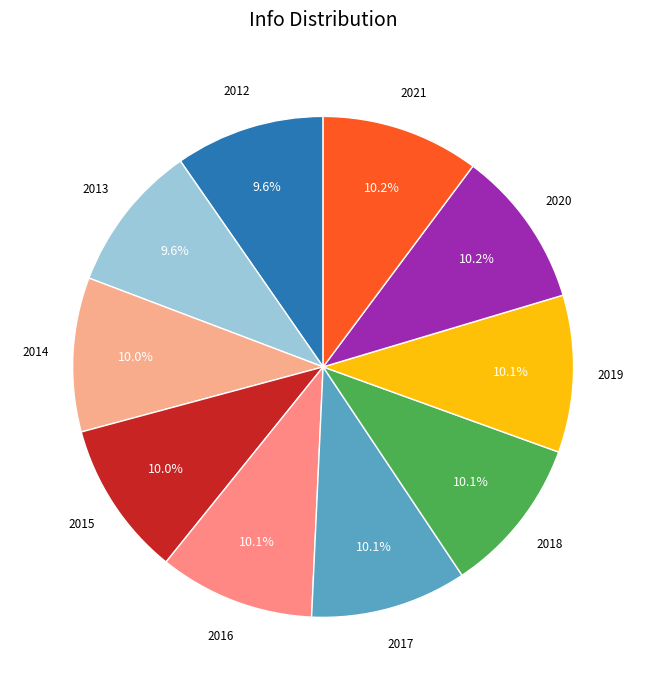

Rank the categories by value from highest to lowest.

2021, 2020, 2019, 2018, 2017, 2016, 2015, 2014, 2012, 2013